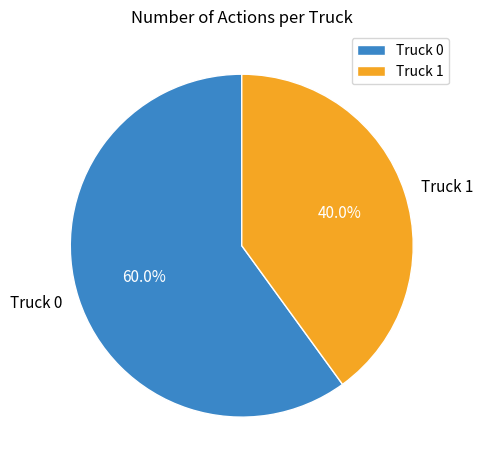

Which category accounts for the majority?

Truck 0